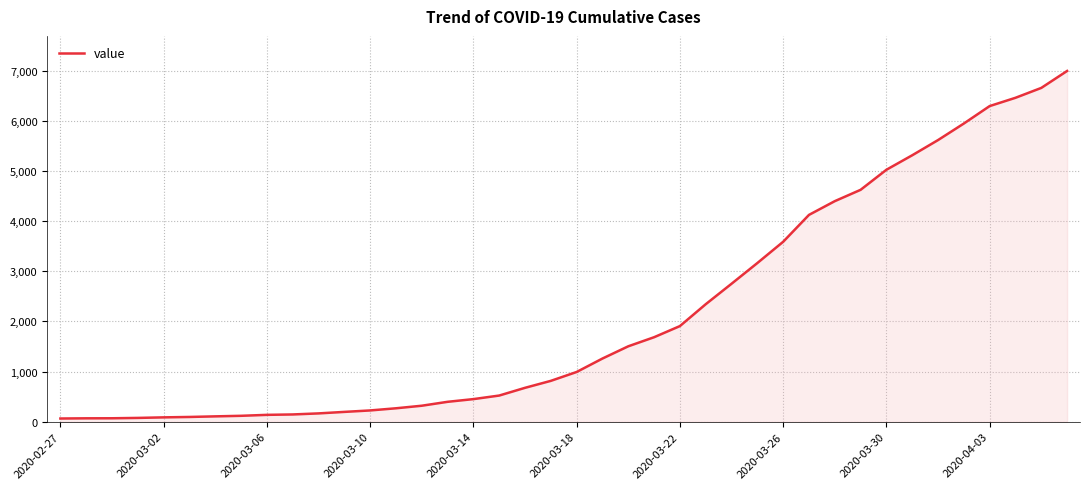

What is the maximum value shown in the chart?

6994